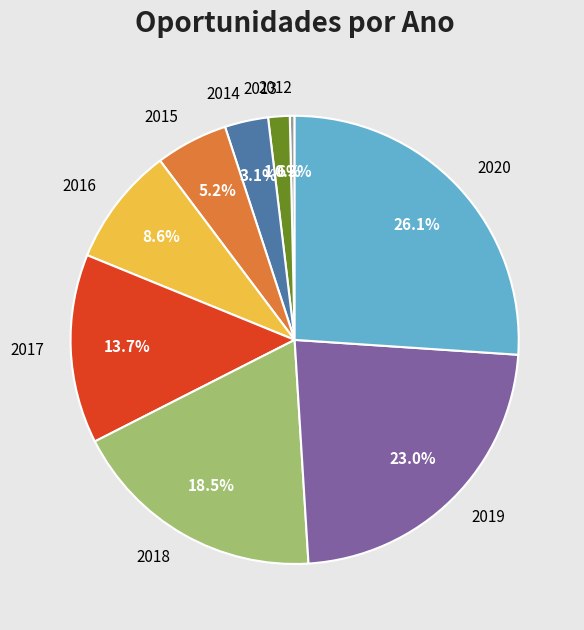

Rank the categories by value from lowest to highest.

2012, 2013, 2014, 2015, 2016, 2017, 2018, 2019, 2020